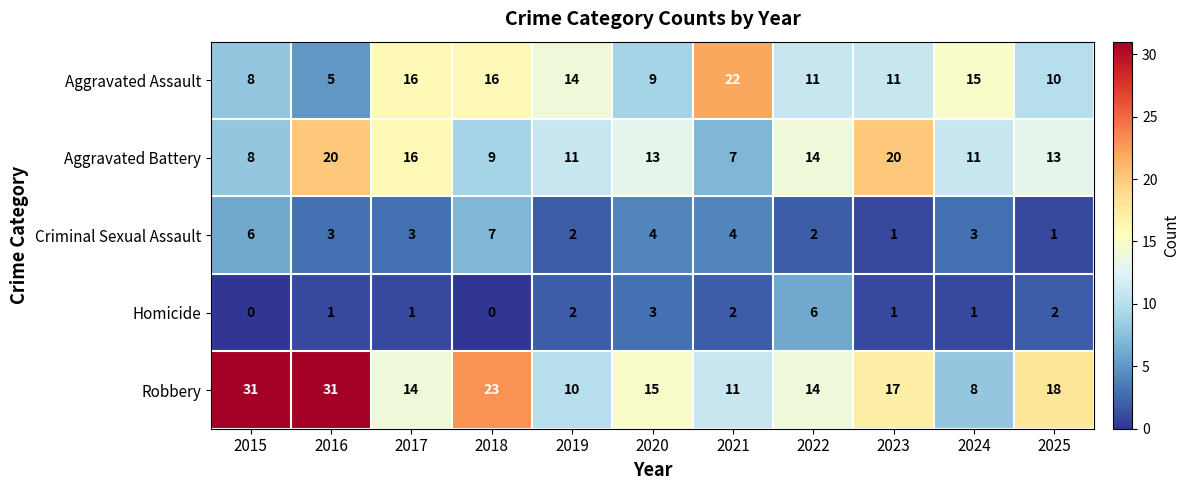

Where is Homicide nearest to the value 3?

2020